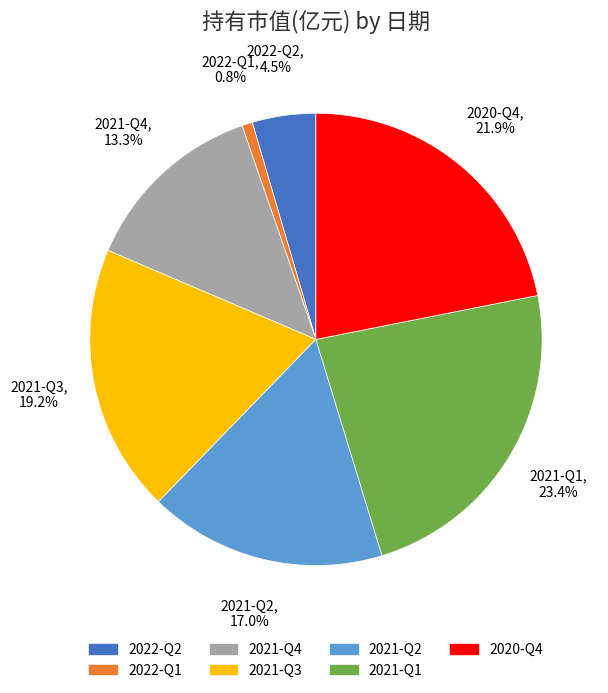

How much of the chart is everything except 2021-Q4?

86.7%